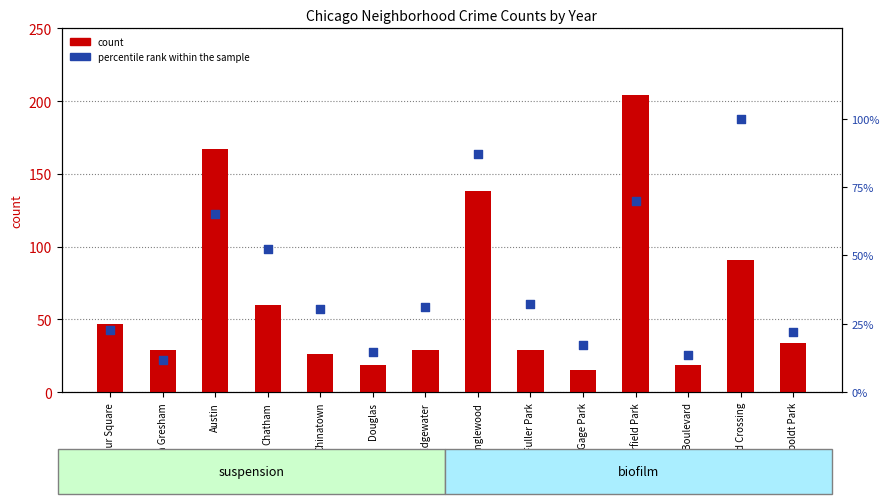

What are all the series names shown in the legend?

count, percentile rank within the sample